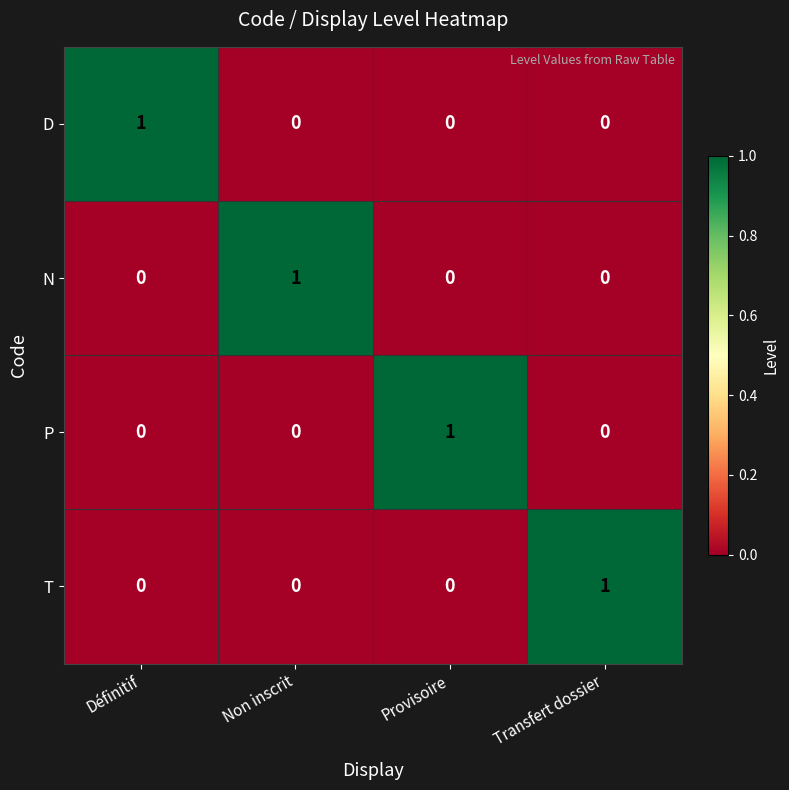

How many data points in P are above 0?

1